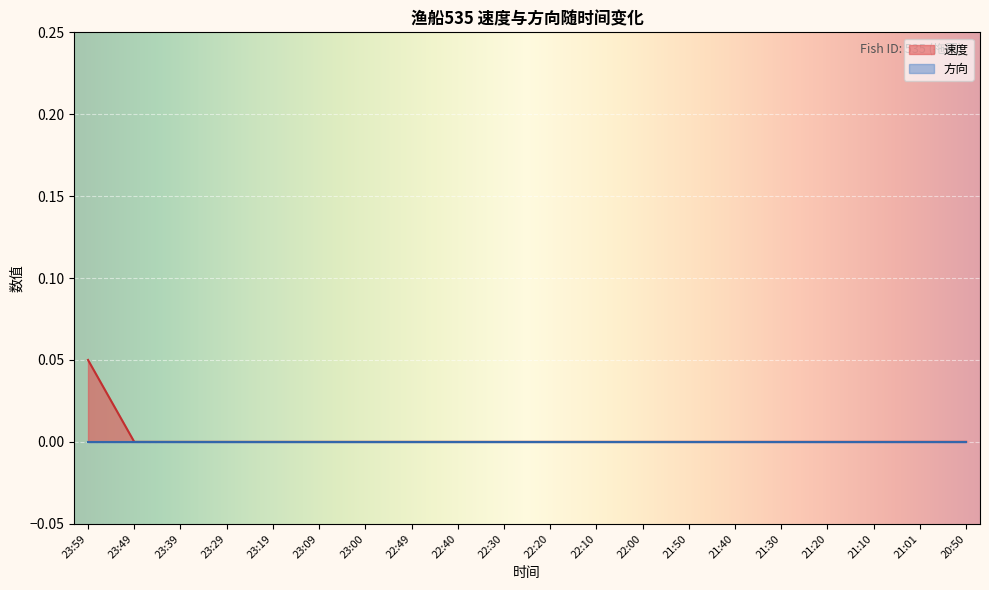

How many positive values are there?

1